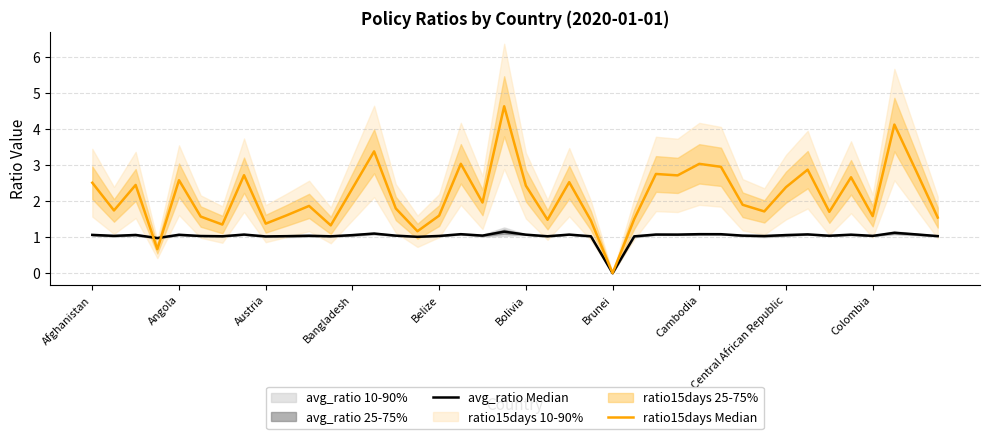

List the series in order of their peak value, lowest first.

avg_ratio Median, ratio15days Median